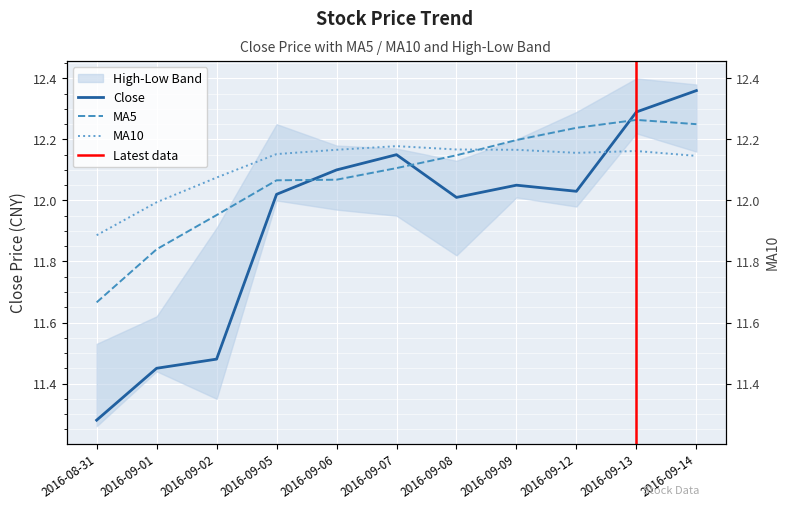

What is the difference between the maximum and minimum values in the close series?

1.1